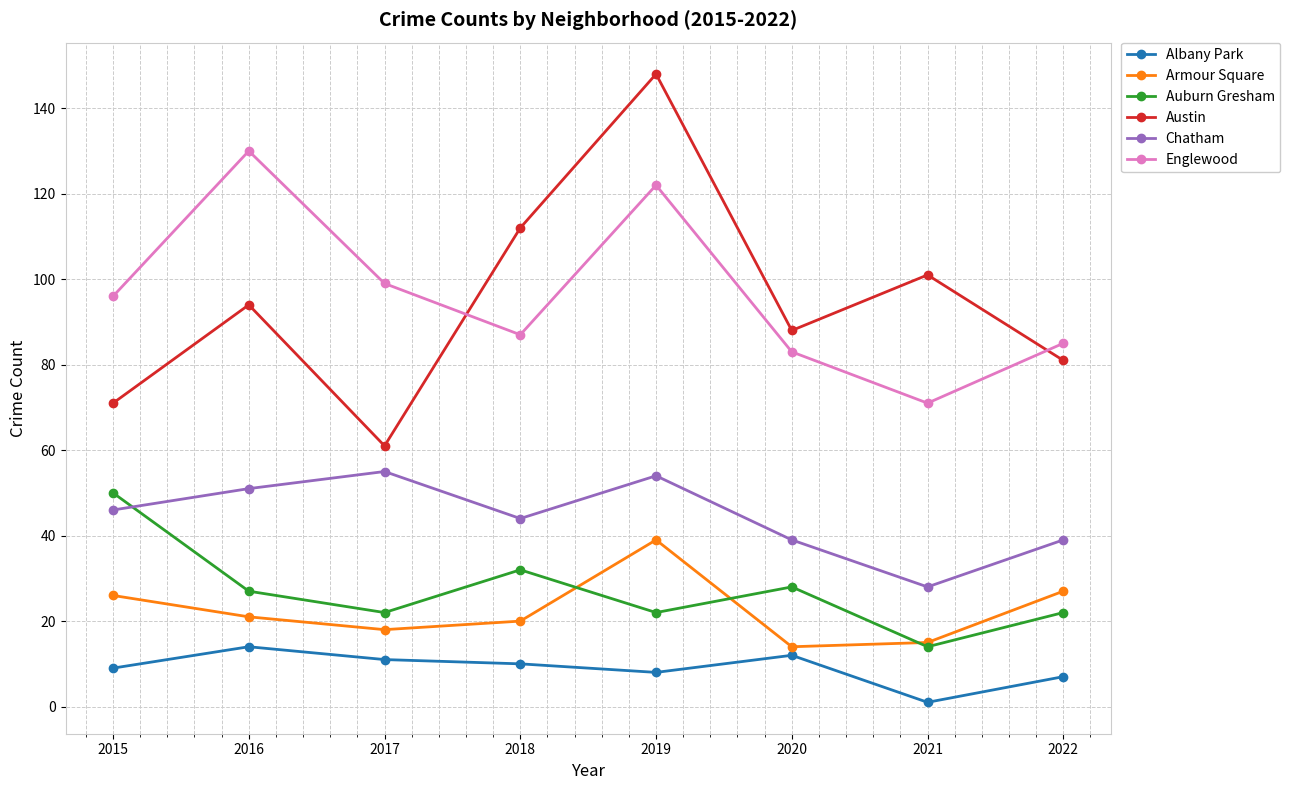

At how many categories does at least one series exceed 27?

8